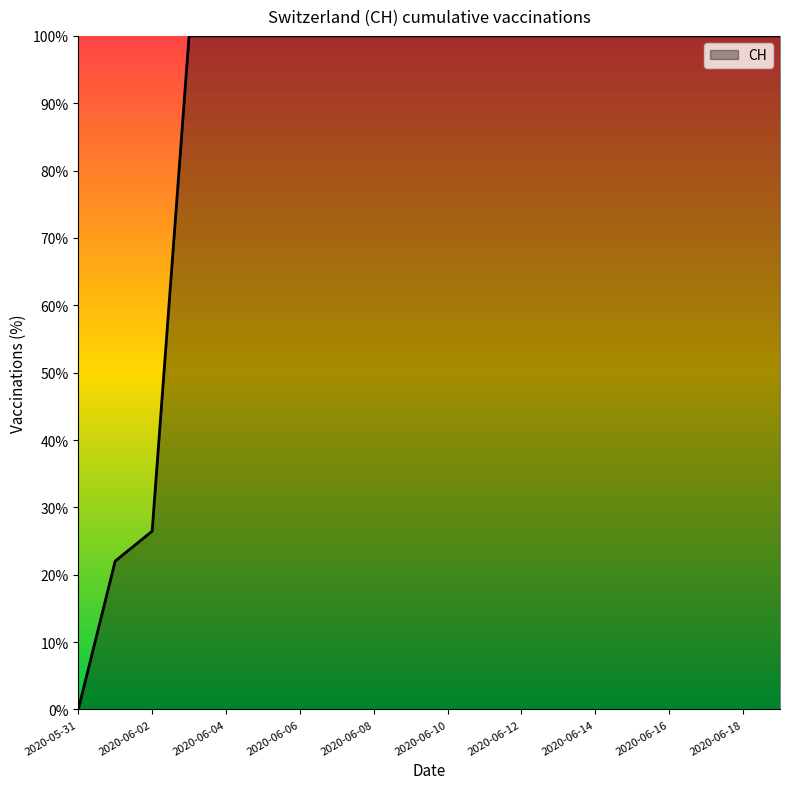

What is the difference between the maximum and minimum values?

100.0